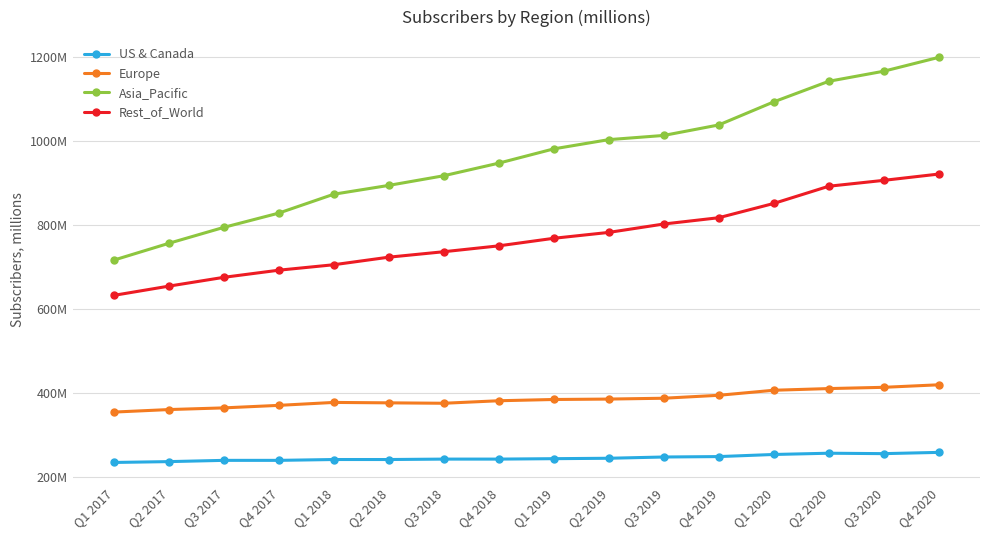

Is the value of Europe at Q4 2019 greater than the value of Asia_Pacific at Q3 2020?

No